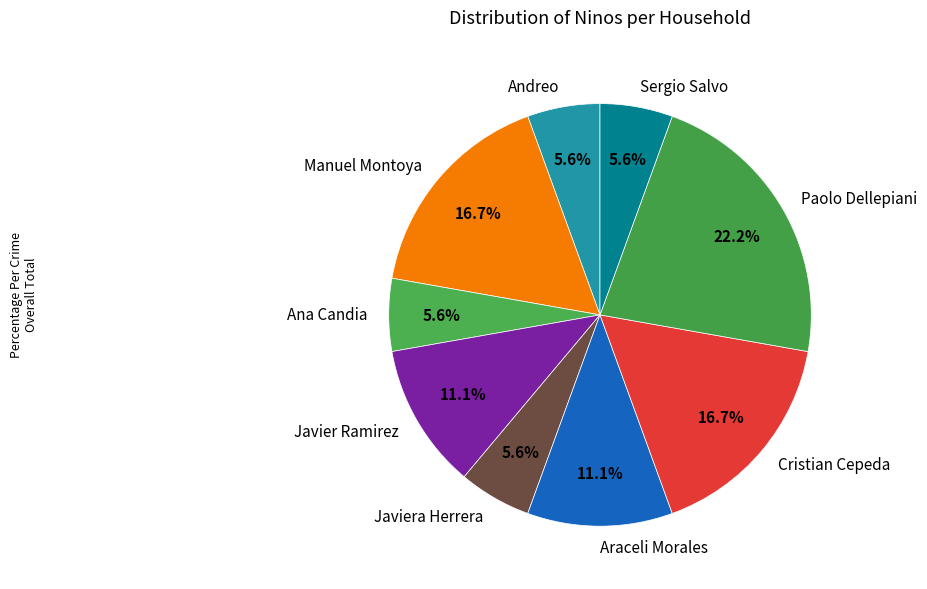

Does Javiera Herrera account for over 50% of the chart?

No